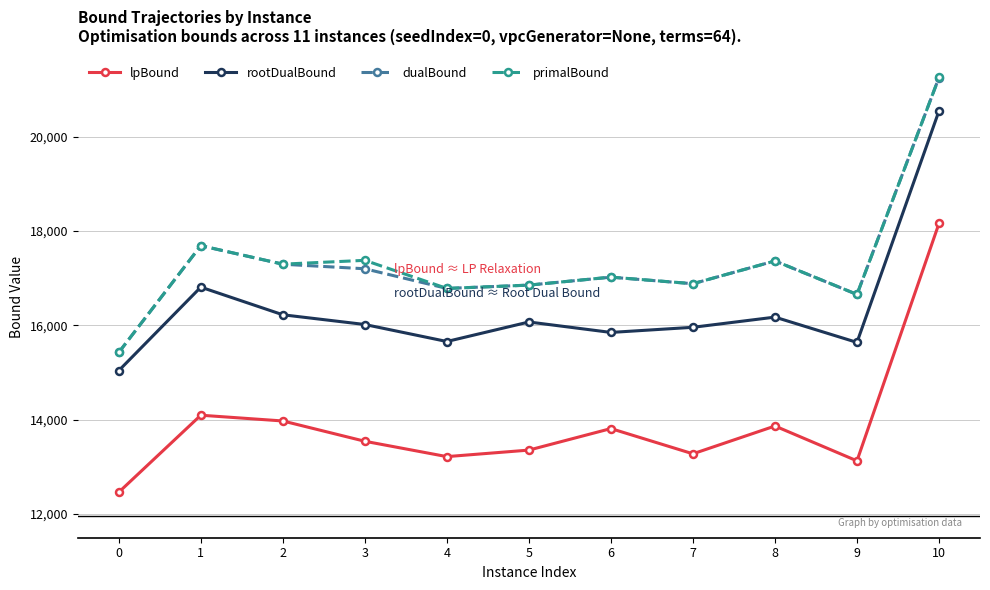

What is the spread (max minus min) of values at 8?

3498.6